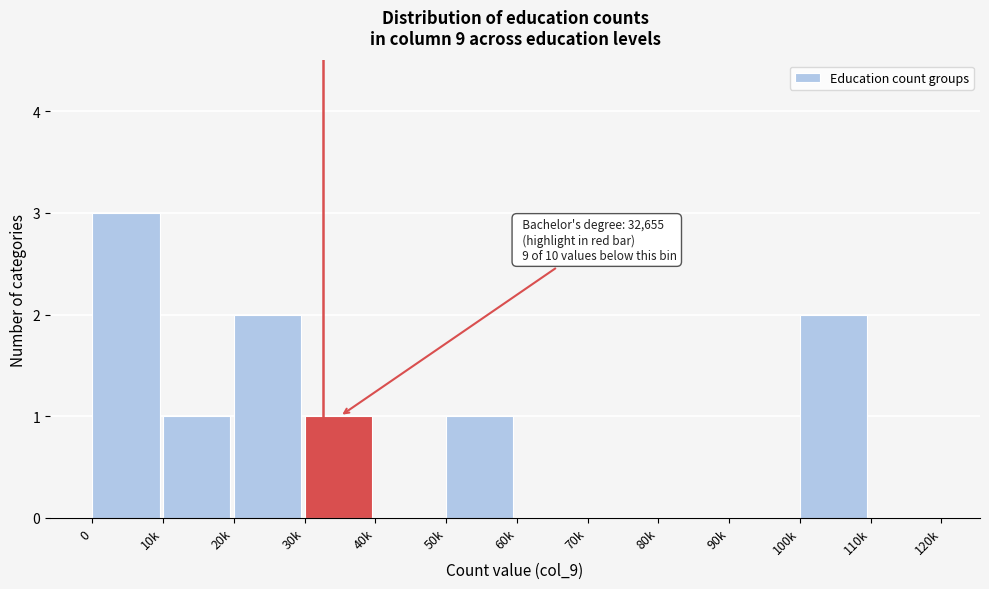

What is the sum of all values?

10